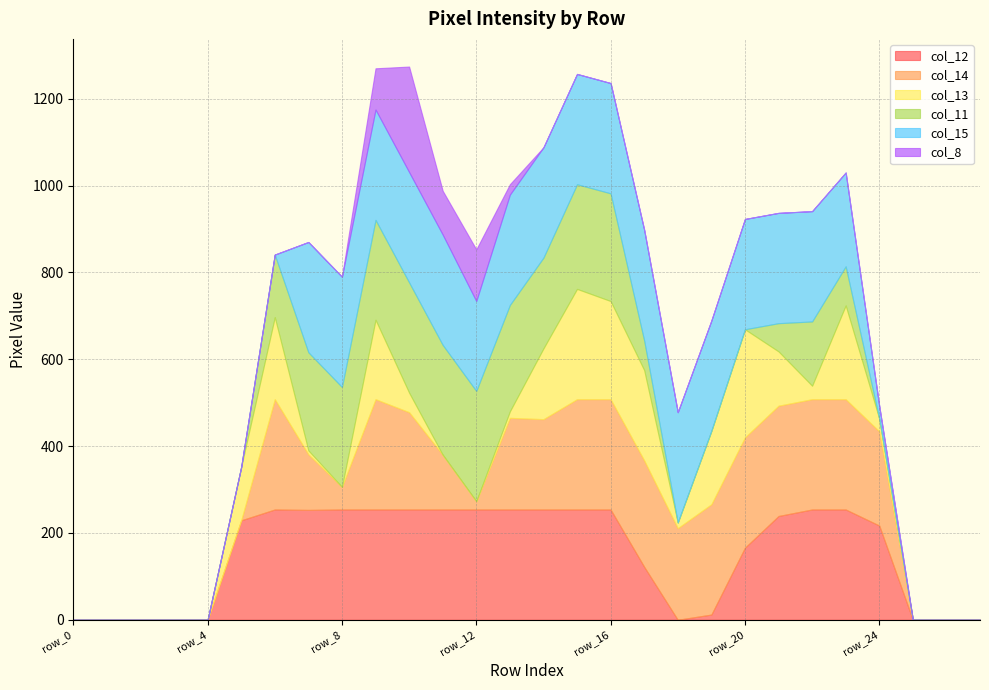

Which category has the highest value in the col_12 series?

row_6